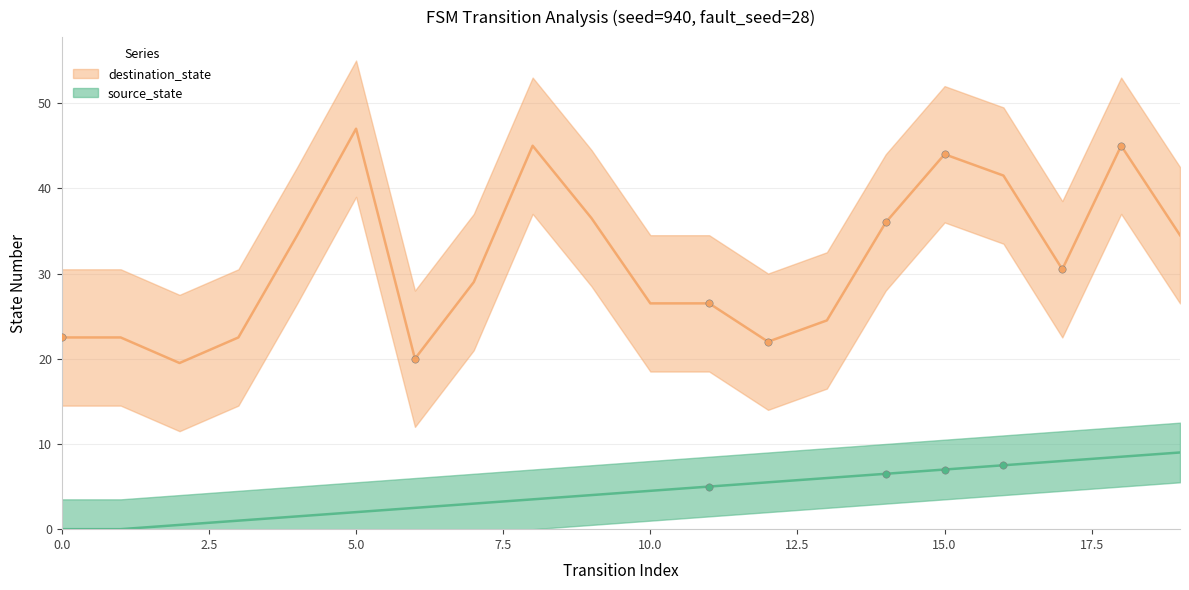

Which series has the largest total across all categories?

destination_state